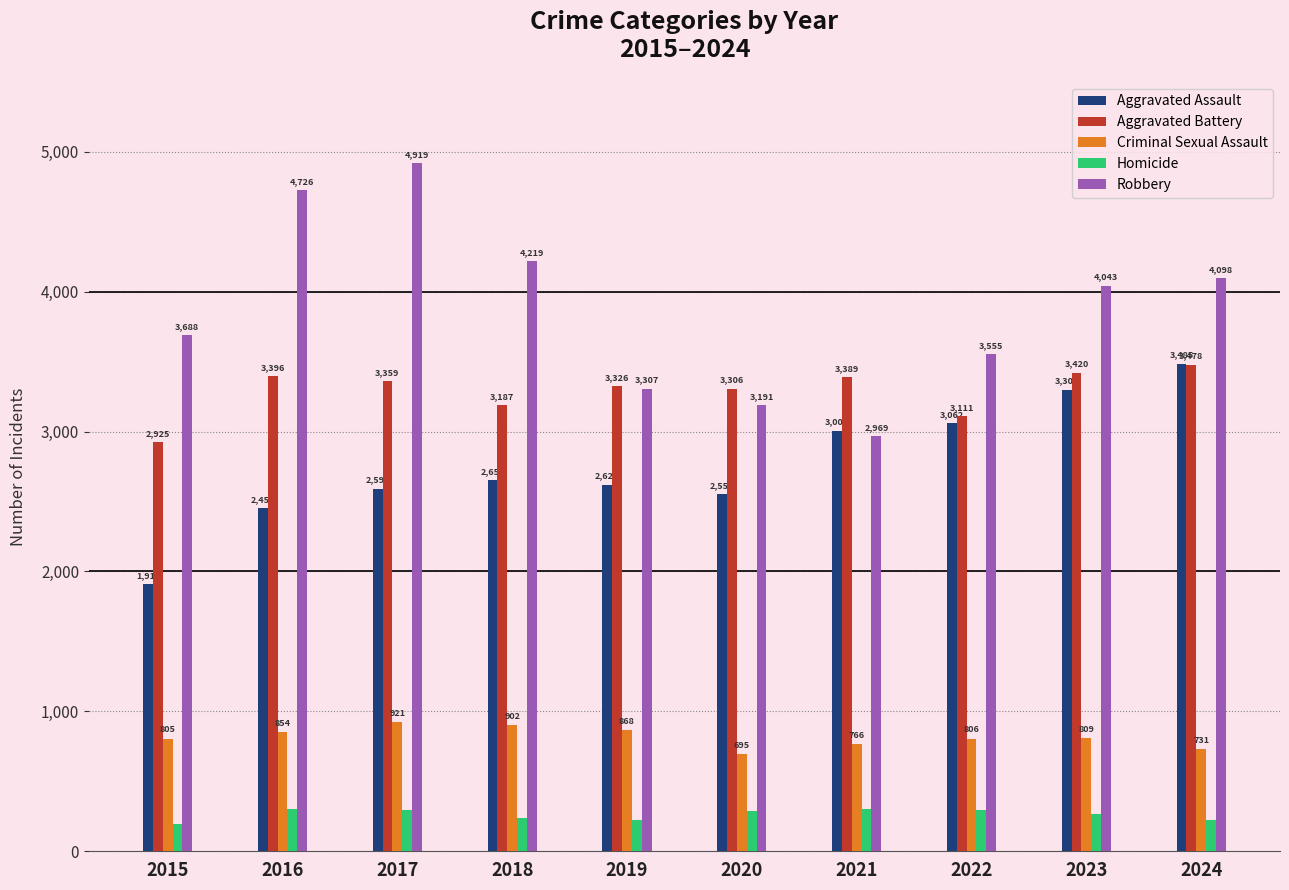

List the labels in order of Criminal Sexual Assault value, largest first.

2017, 2018, 2019, 2016, 2023, 2022, 2015, 2021, 2024, 2020